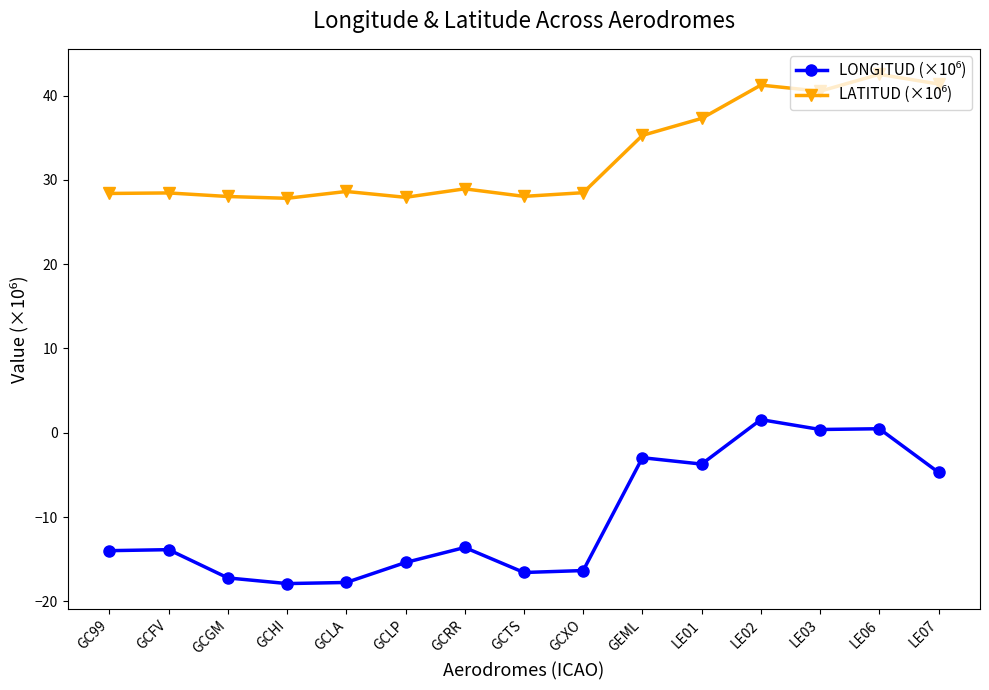

What is the label of the 9th point from the right?

GCRR